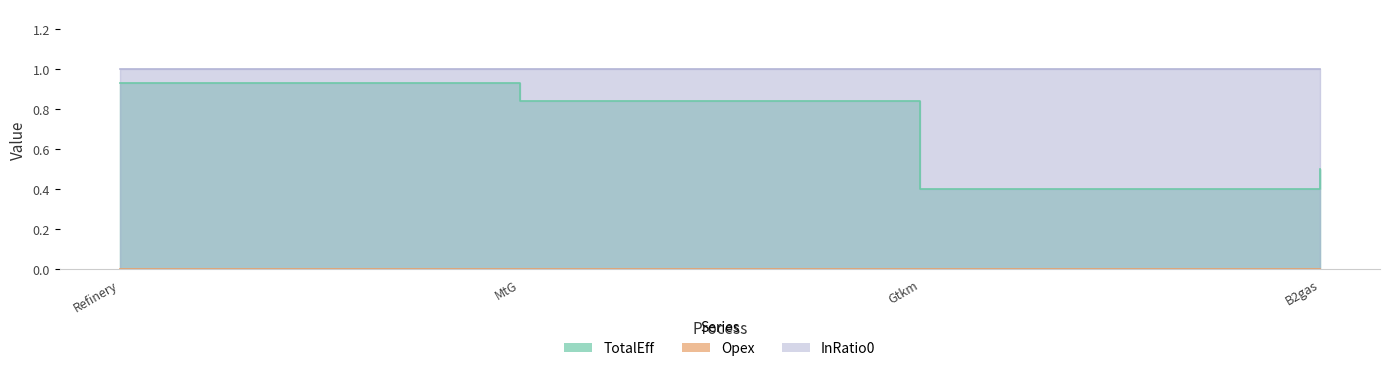

Which category has the highest value across all series?

Refinery